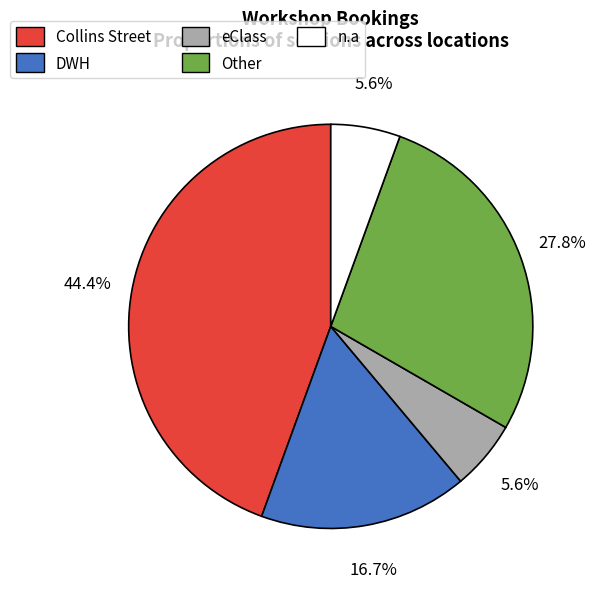

To the nearest percent, what percentage of the pie is Collins Street?

44%